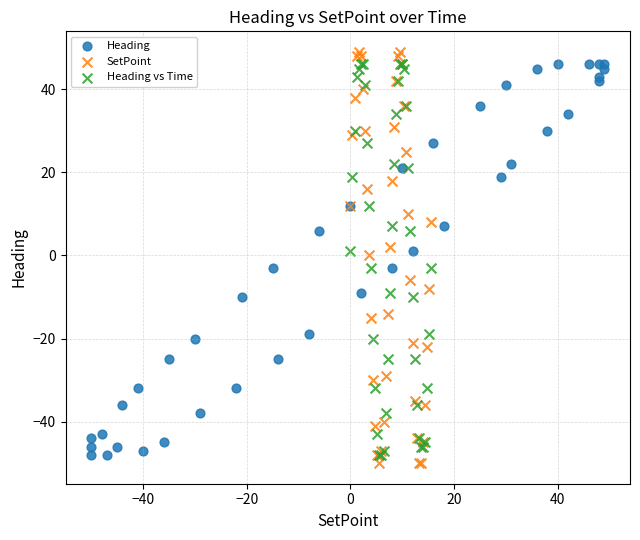

Which series has the largest Y range (max minus min)?

SetPoint